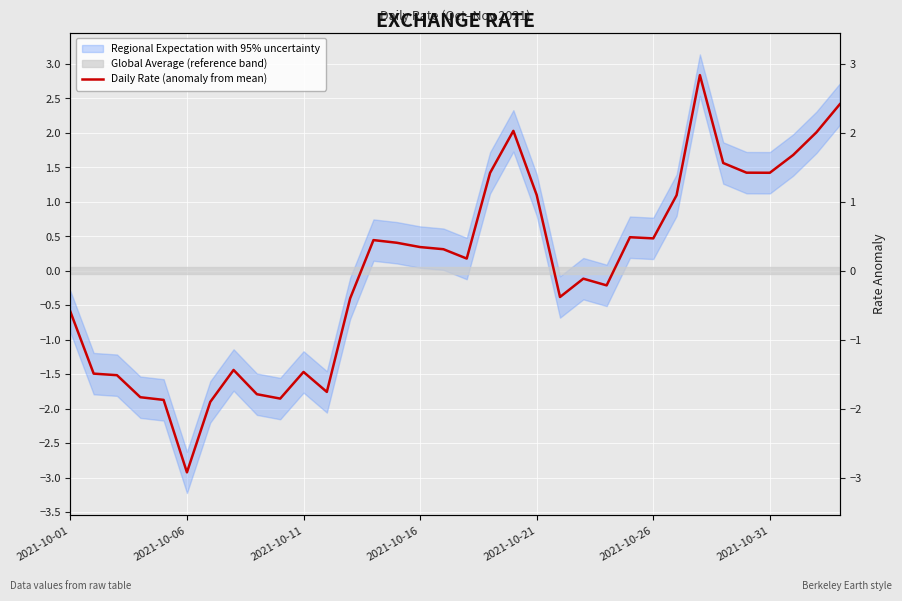

Does the chart display data point markers on the line(s)?

No